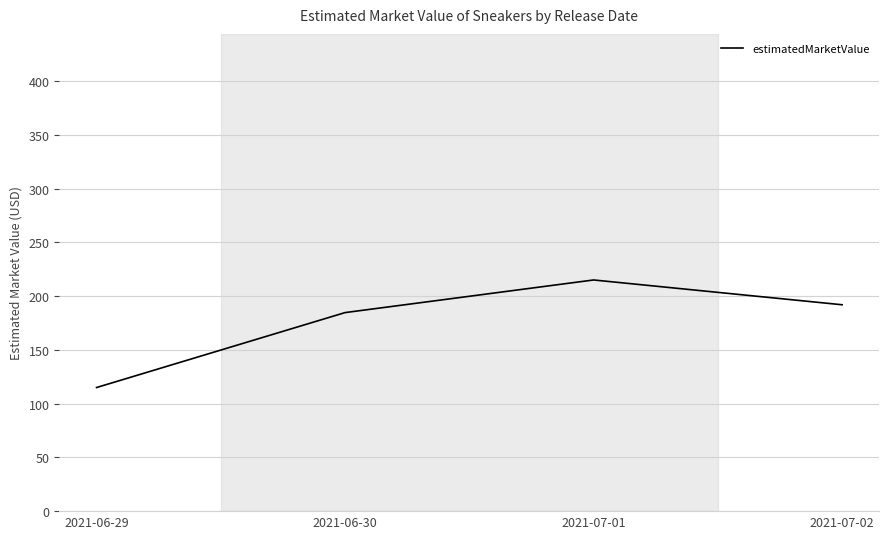

Where is the first local maximum?

2021-07-01